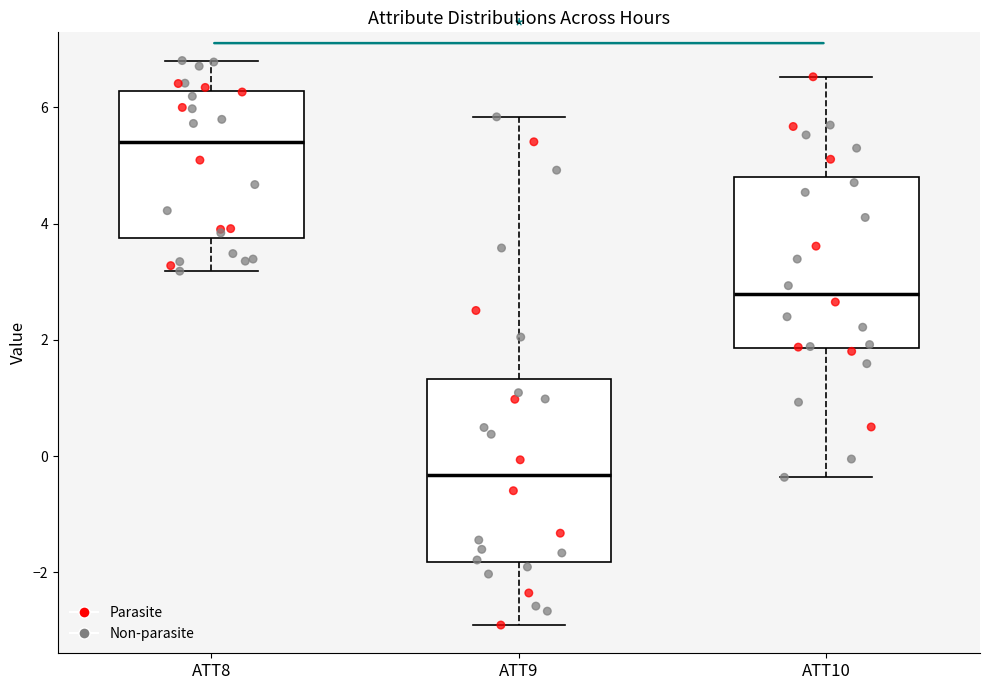

Which box's median line is the lowest?

ATT9